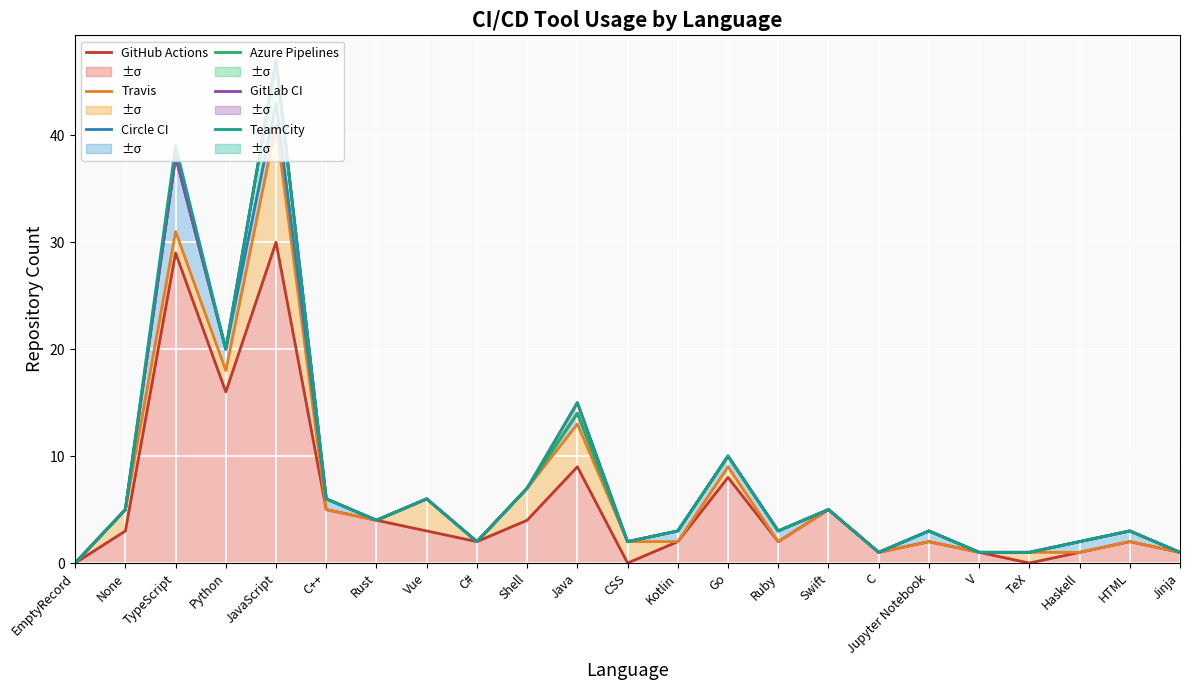

At which category is the sum across all series the highest?

JavaScript